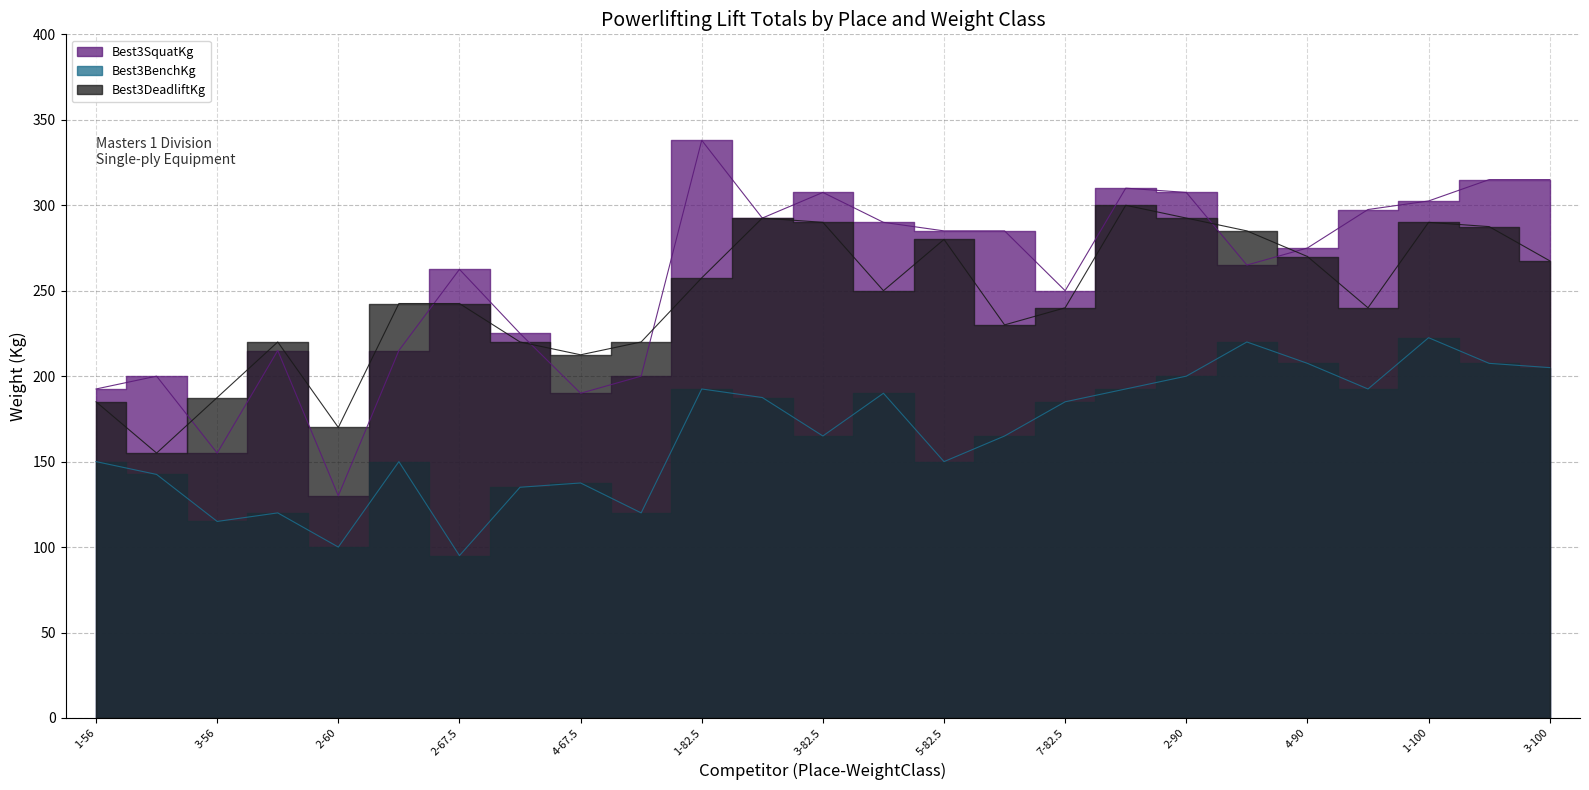

What is the sum of all Best3DeadliftKg values?

6127.5